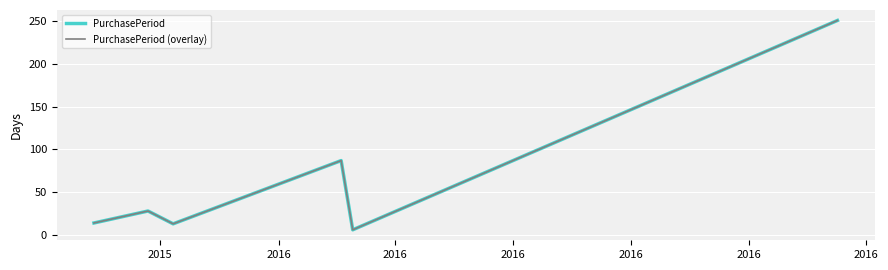

Does the chart have visible grid lines?

Yes